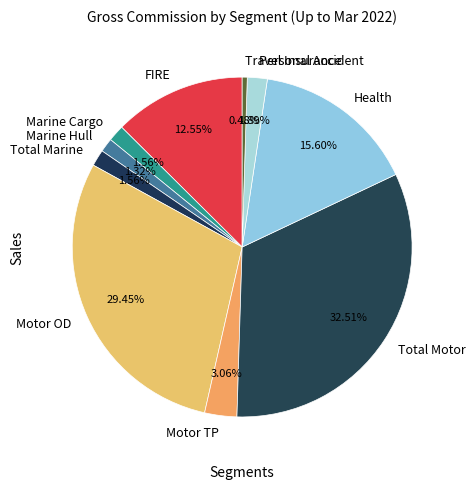

Combined, do FIRE and Motor OD account for over 50%?

No